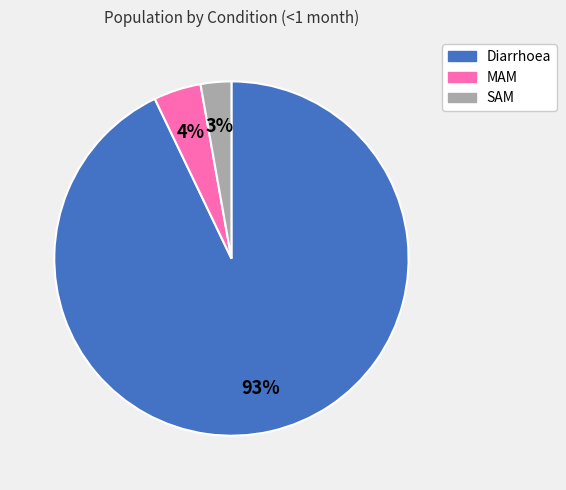

Which has a higher value, Diarrhoea or SAM?

Diarrhoea